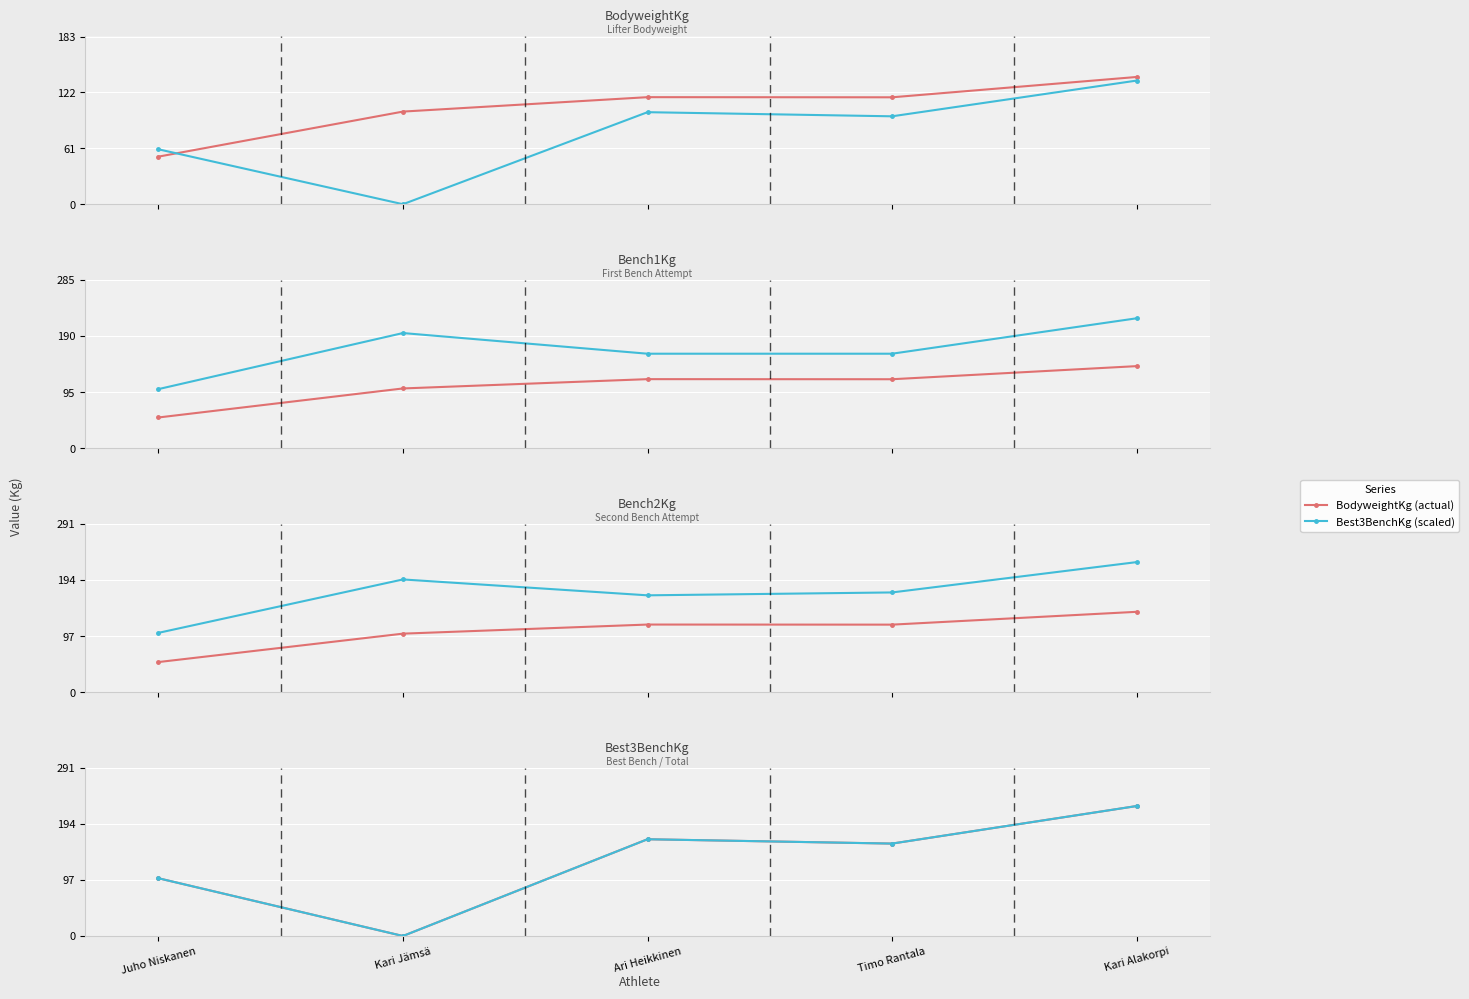

At which label does Bench2Kg (abs) first exceed 172?

Kari Jämsä